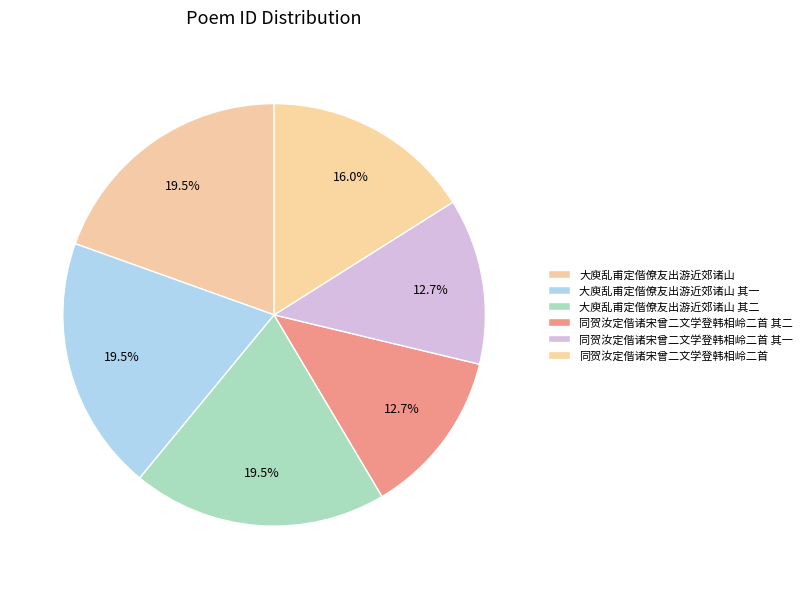

To the nearest percent, what is the difference between the 大庾乱甫定偕僚友出游近郊诸山 其二 and 同贺汝定偕诸宋曾二文学登韩相岭二首 其一 slice percentages?

7%